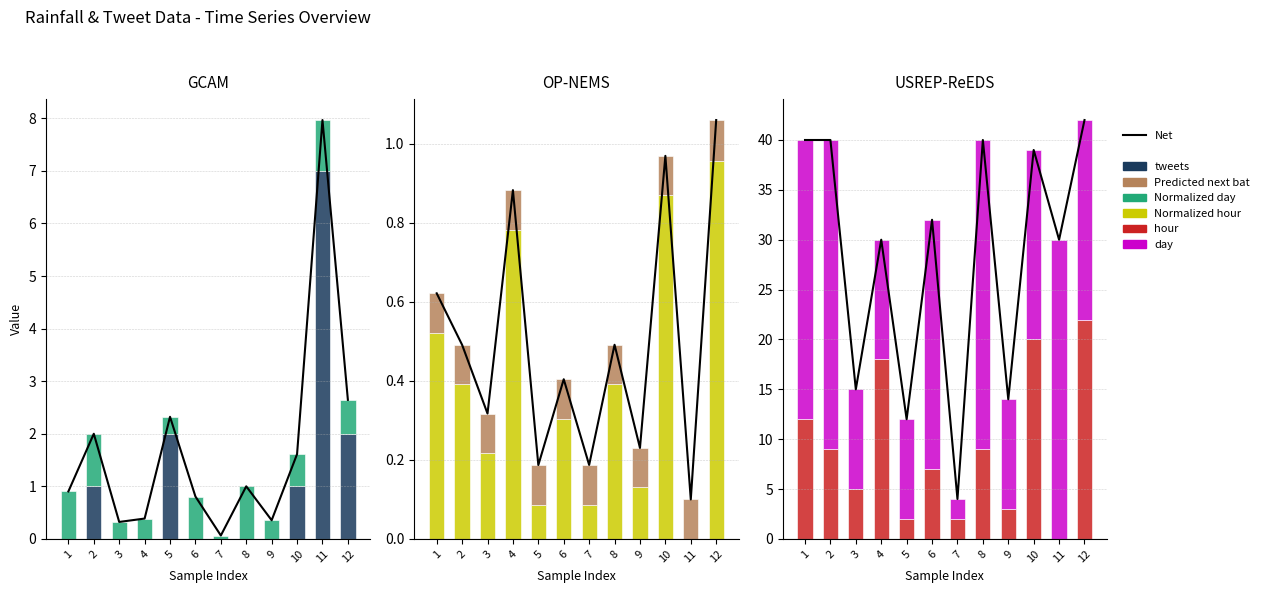

Between 4 and 11, which series saw the biggest shift?

hour